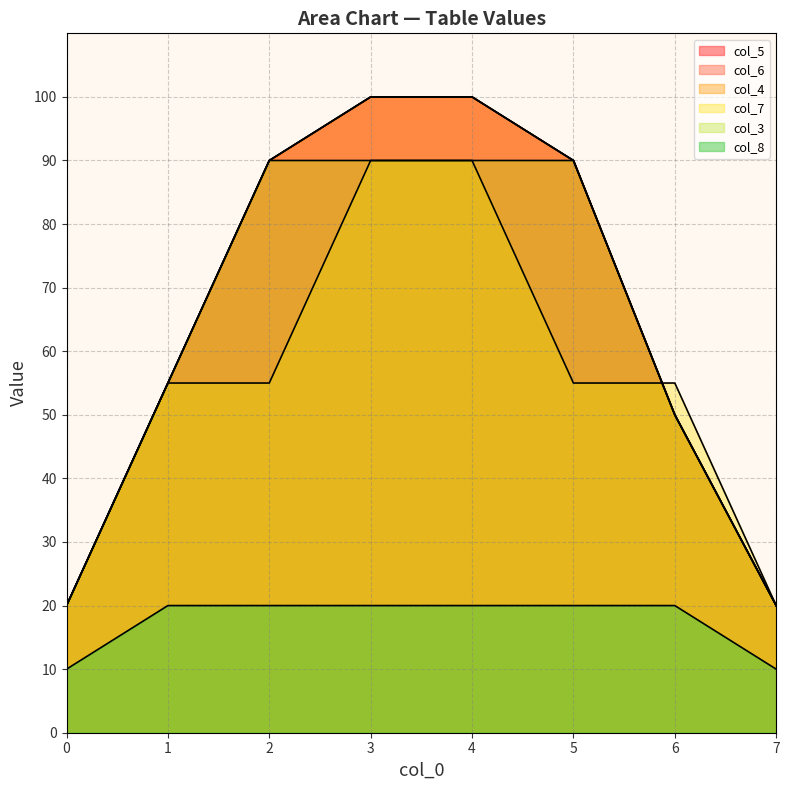

Rank the series at 3 from highest to lowest value.

col_5, col_6, col_4, col_7, col_3, col_8